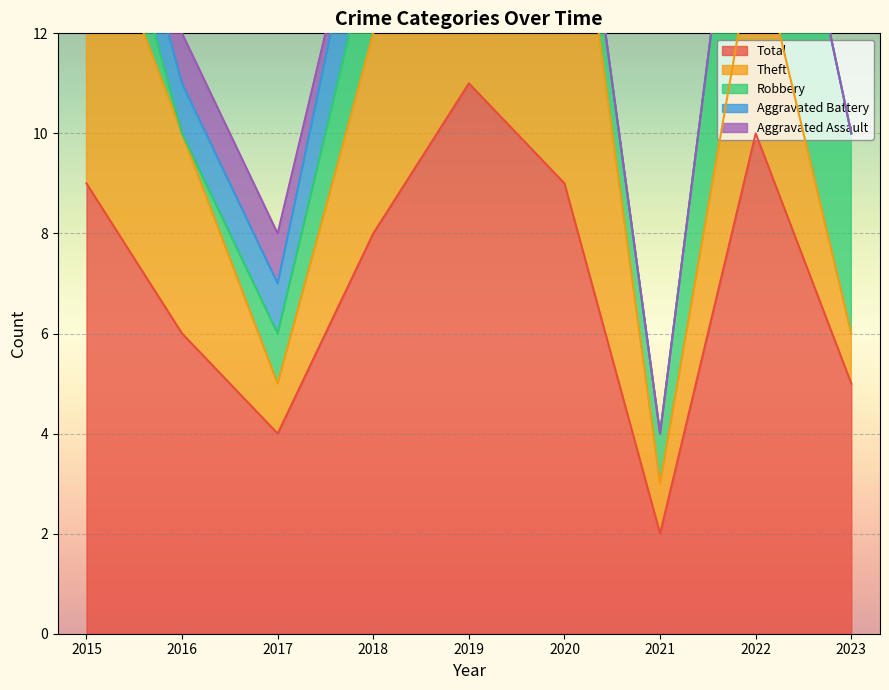

What are all the series names shown in the legend?

Aggravated Assault, Aggravated Battery, Robbery, Theft, Total